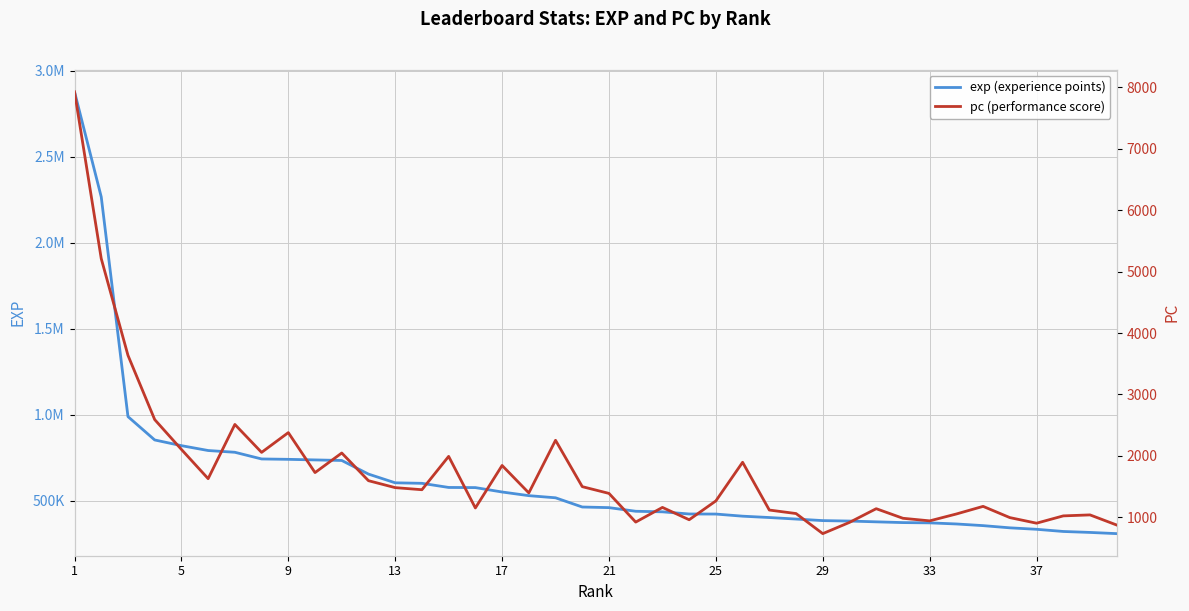

Count the number of data series in this chart.

2